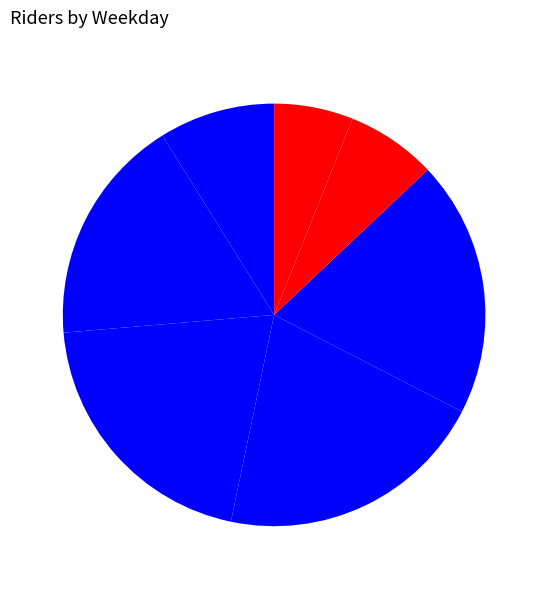

How many slices are in this pie chart?

7